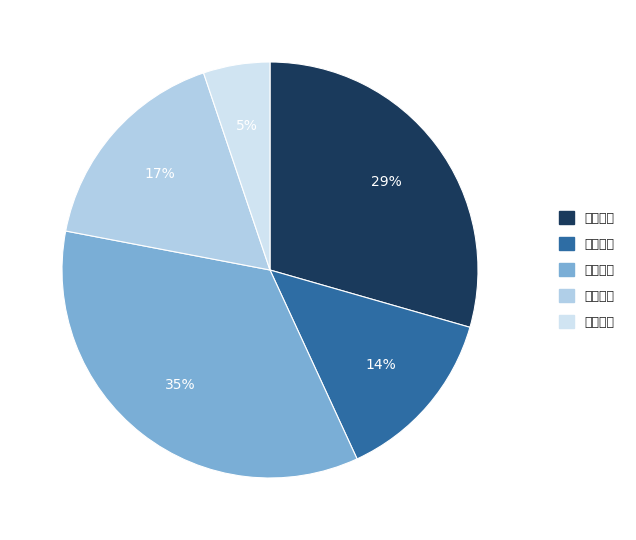

Does any single category account for the majority?

No